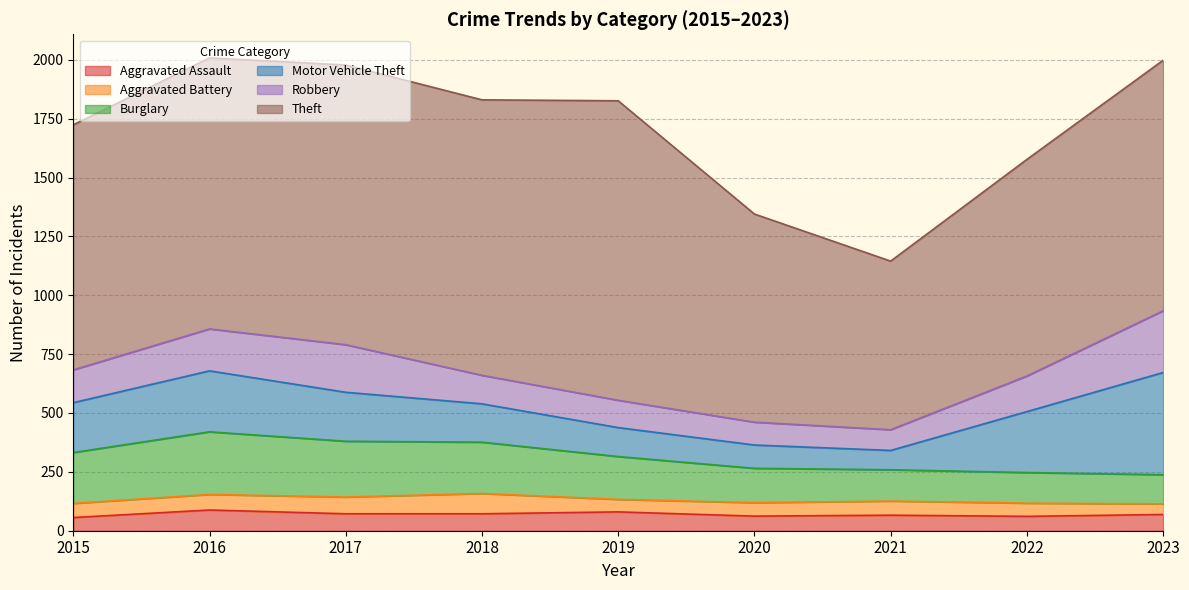

Reading left to right, extract all data points from this chart.

Aggravated Assault: 2015=56	2016=88	2017=72	2018=72	2019=80	2020=62	2021=66	2022=61	2023=69
Aggravated Battery: 2015=60	2016=66	2017=71	2018=86	2019=53	2020=57	2021=60	2022=56	2023=45
Burglary: 2015=216	2016=266	2017=237	2018=218	2019=182	2020=146	2021=133	2022=130	2023=124
Motor Vehicle Theft: 2015=212	2016=259	2017=208	2018=163	2019=123	2020=99	2021=82	2022=259	2023=434
Robbery: 2015=139	2016=178	2017=202	2018=121	2019=116	2020=97	2021=88	2022=151	2023=262
Theft: 2015=1041	2016=1151	2017=1188	2018=1170	2019=1272	2020=884	2021=716	2022=920	2023=1064